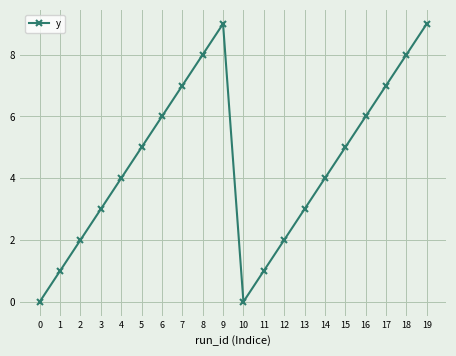

How many distinct data groups are displayed?

1